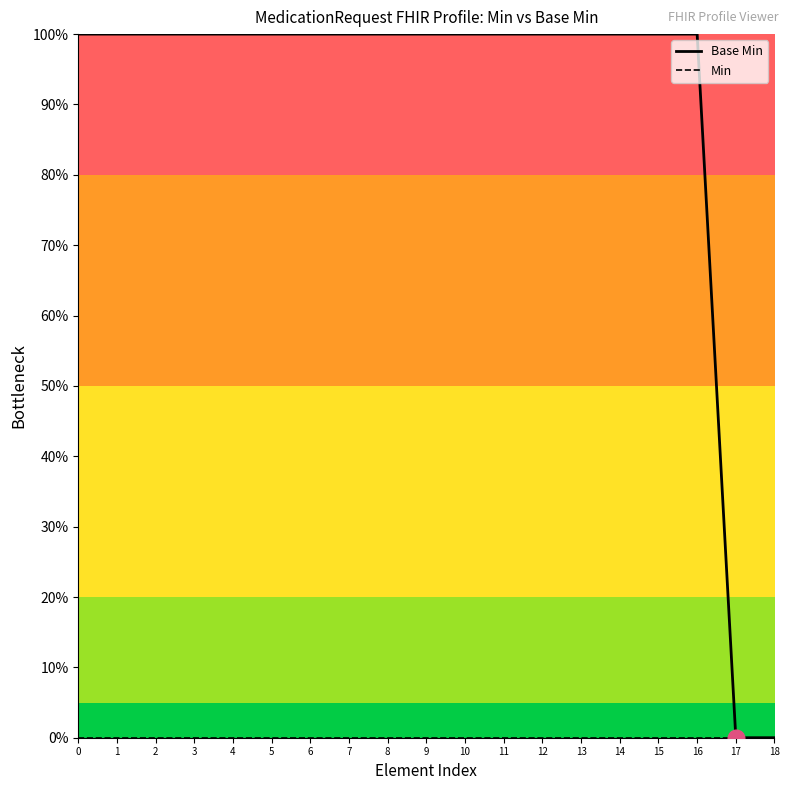

What are all the series names shown in the legend?

Base Min, Min